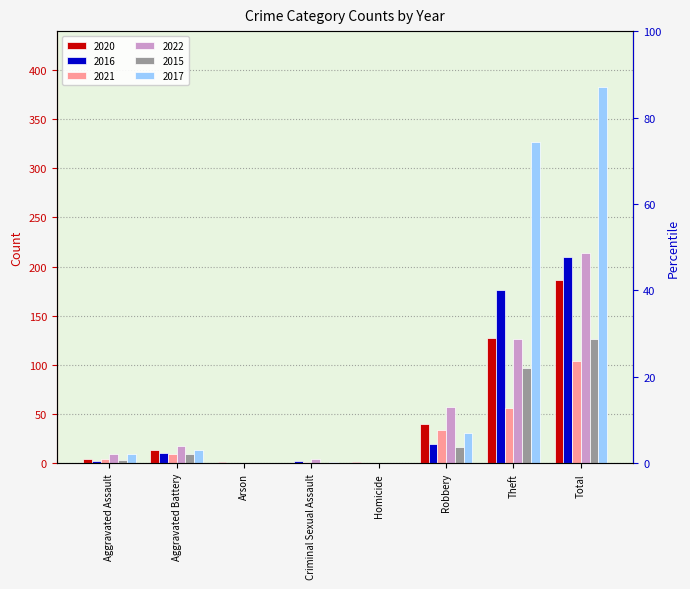

True or false: 2020 has a value of 42 at Theft.

False